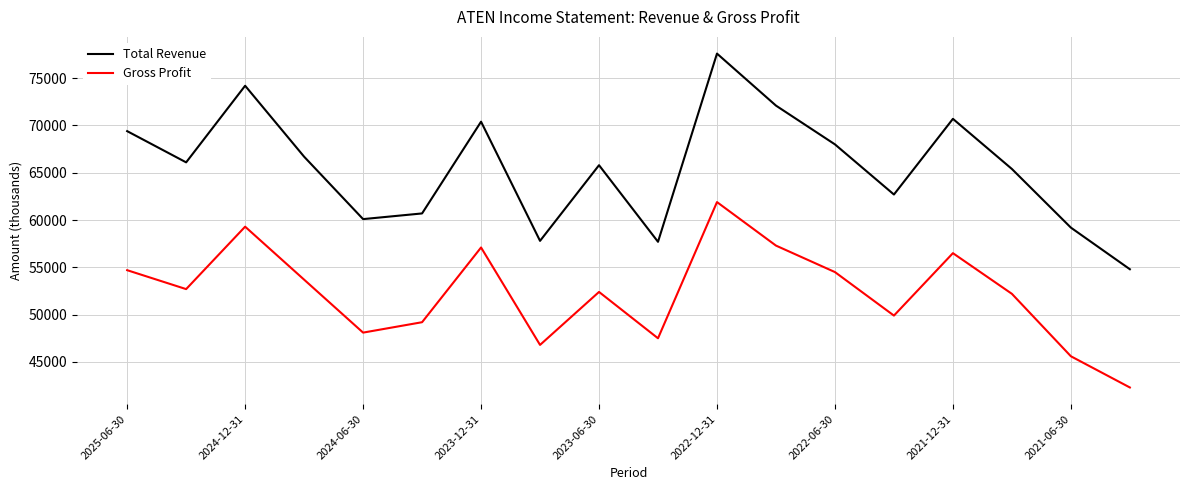

How many categories are shown in the chart?

18